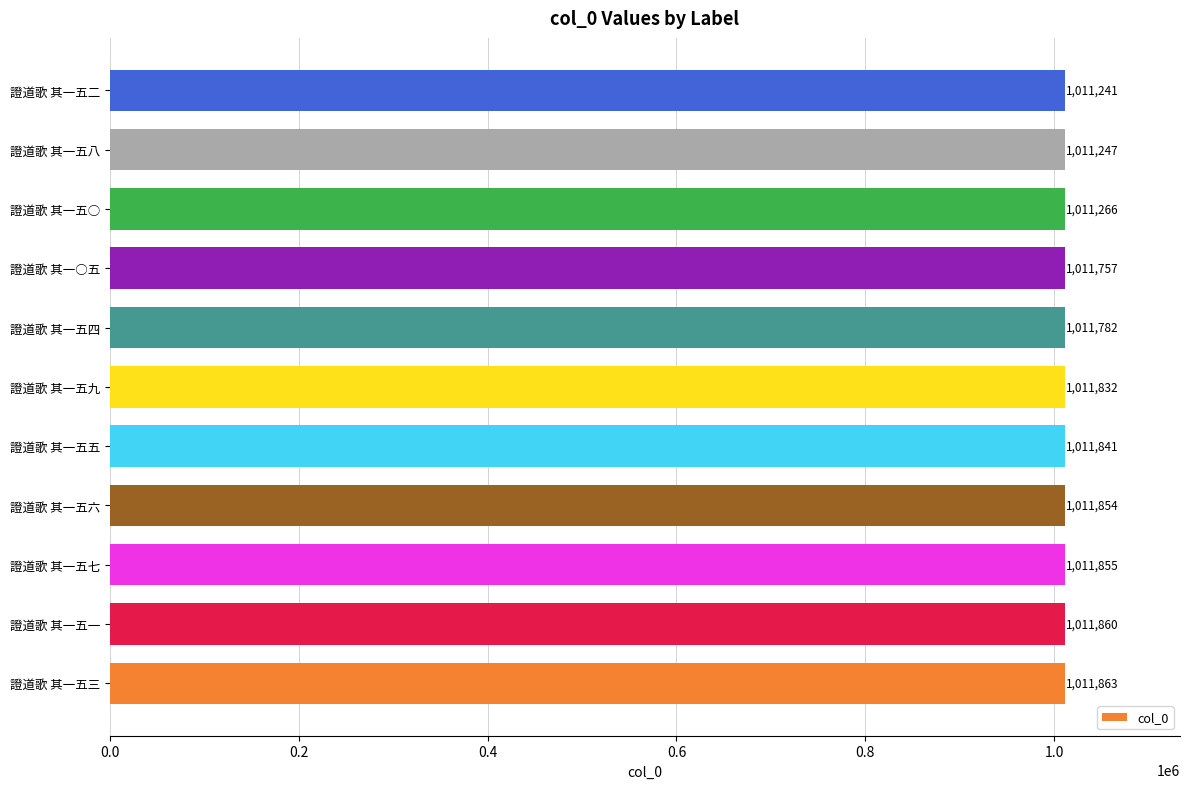

What is the difference between the maximum and minimum values?

622